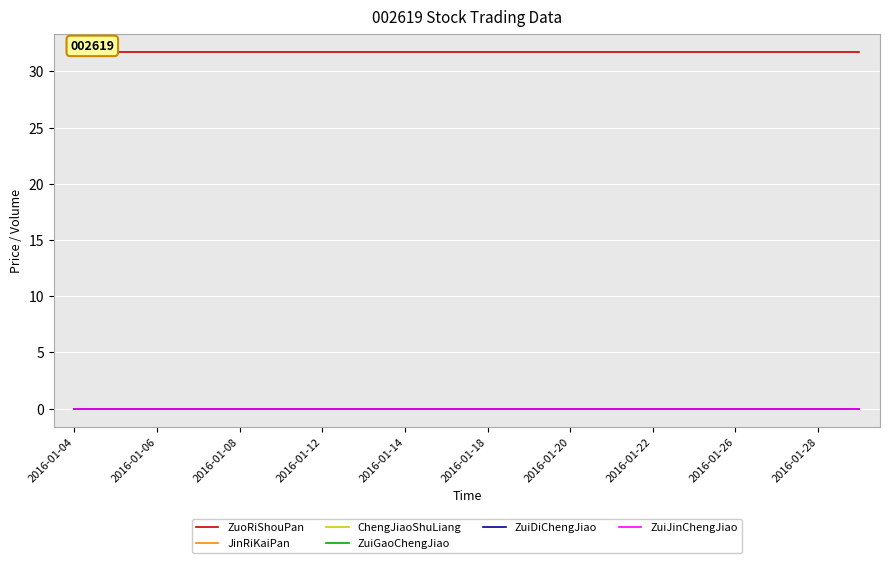

Which series has the largest range (max minus min)?

ZuoRiShouPan